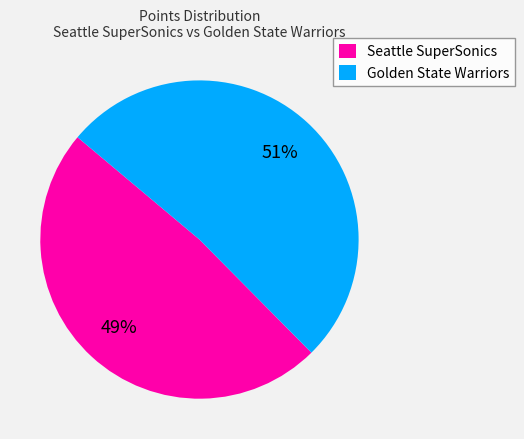

True or false: Golden State Warriors accounts for 59% of the total.

False